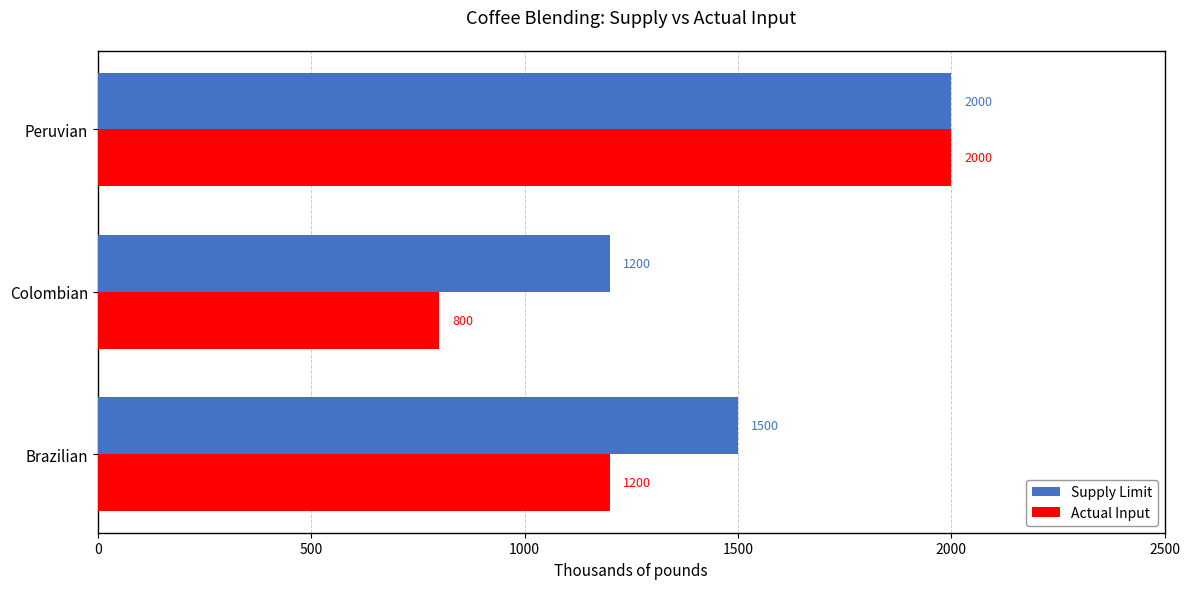

At which category is the sum across all series the highest?

Peruvian